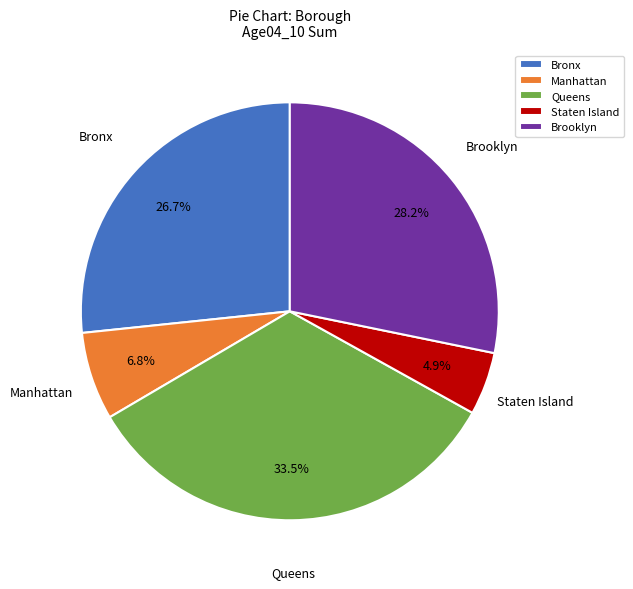

Does Queens account for over 50% of the chart?

No